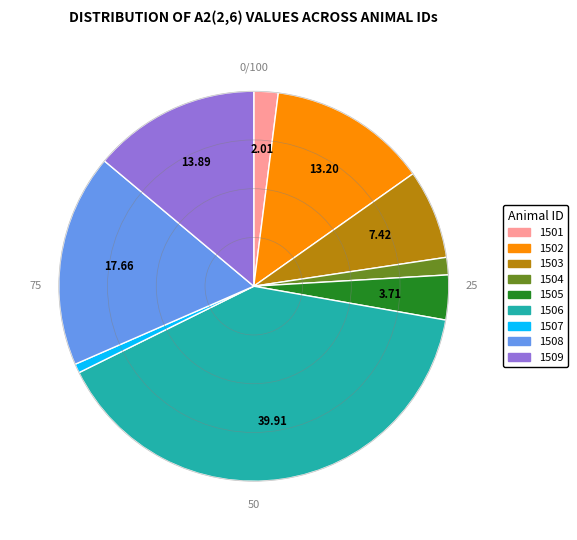

Is 1506 the majority of the pie?

No